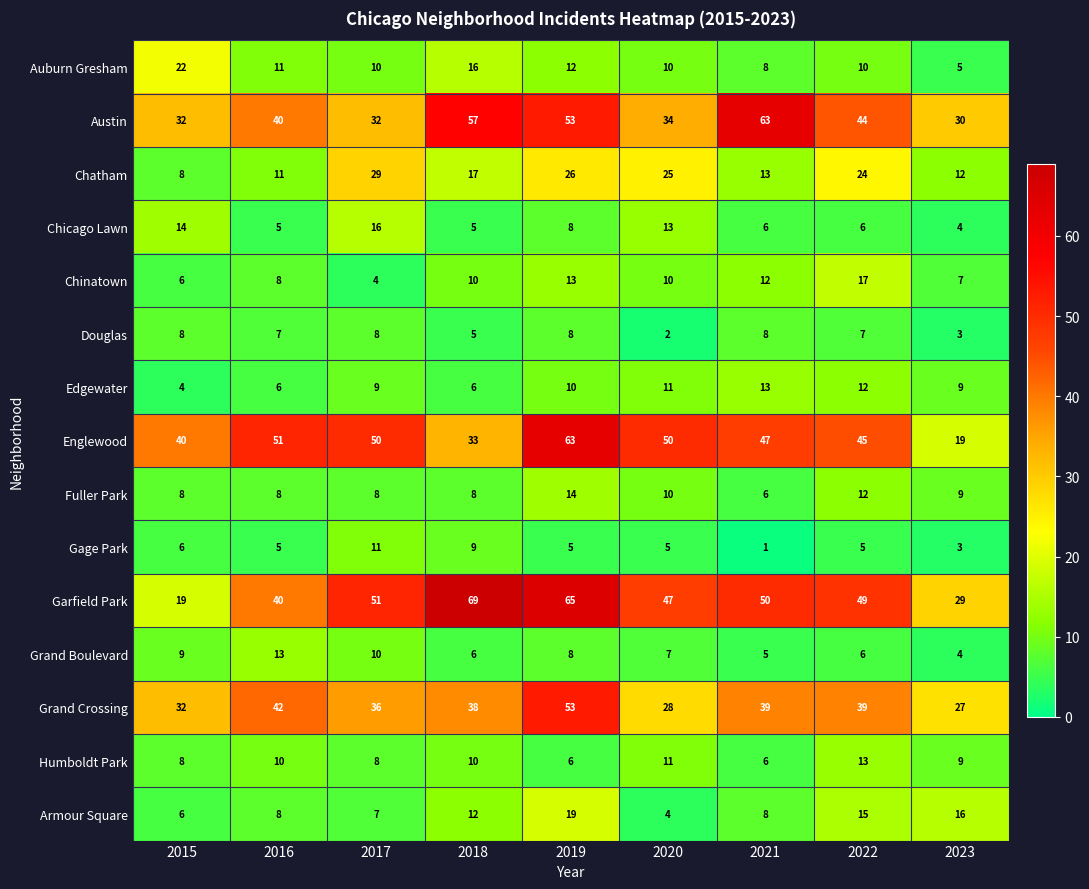

What is the greatest value displayed?

69